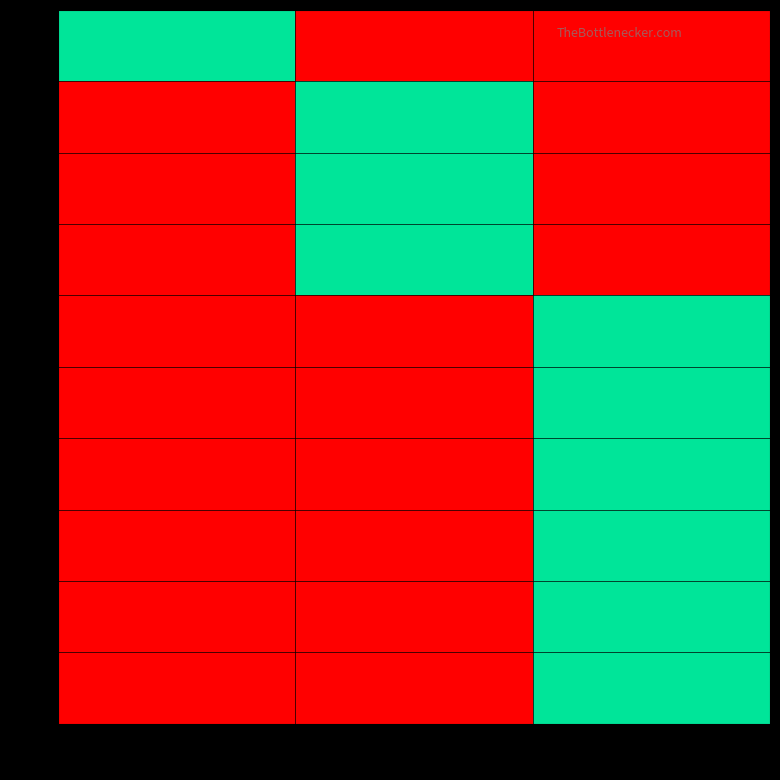

Which series has the largest total across all categories?

1